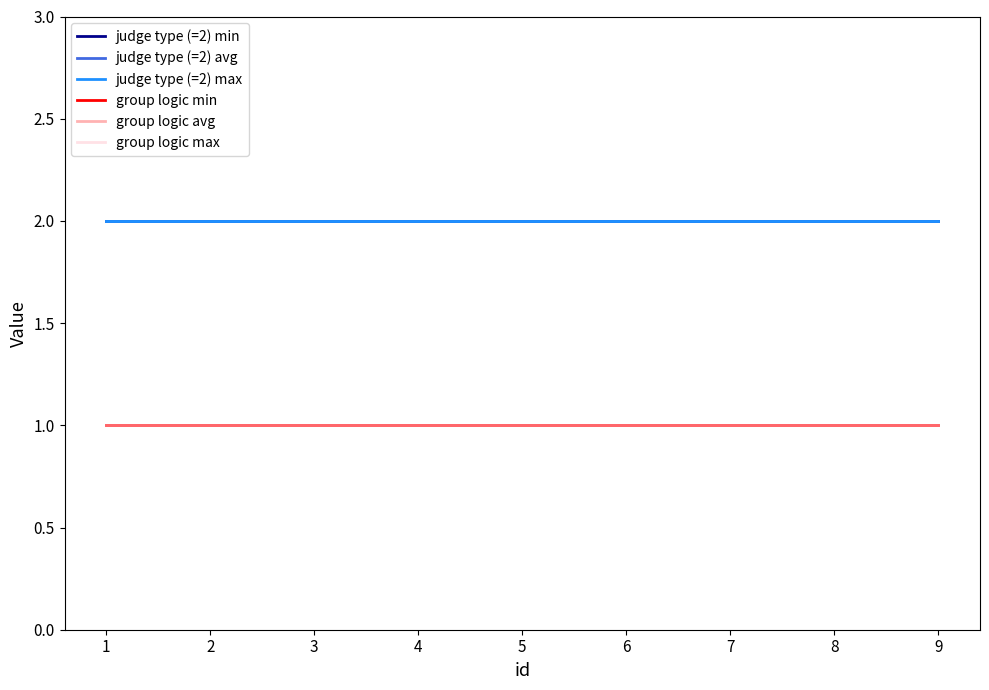

Rank the series at 6 from highest to lowest value.

judge type (=2) min, judge type (=2) avg, judge type (=2) max, group logic min, group logic avg, group logic max